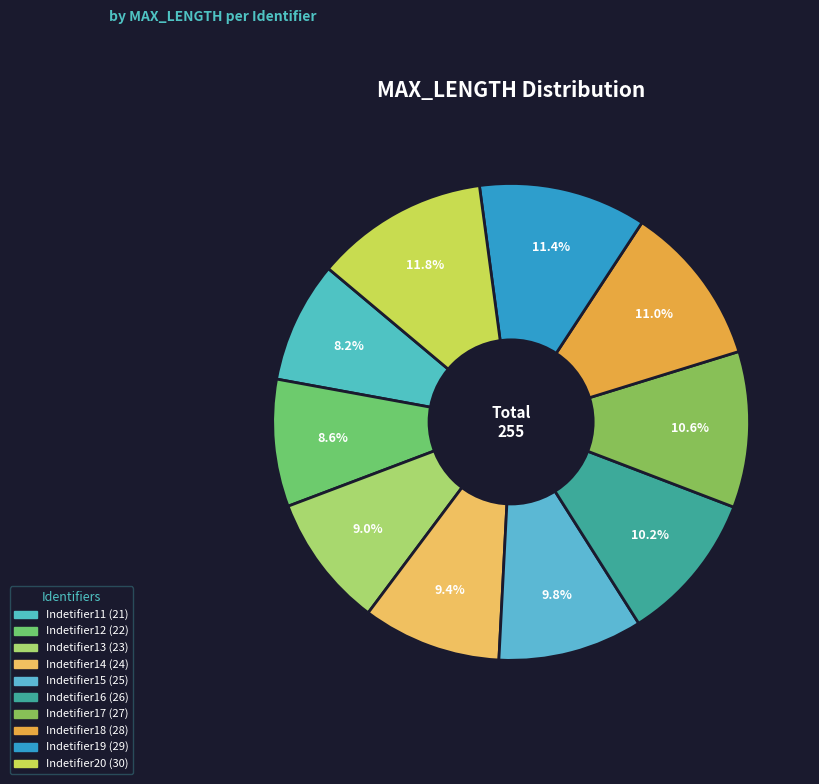

Is the sum of Indetifier12 and Indetifier14 greater than half?

No